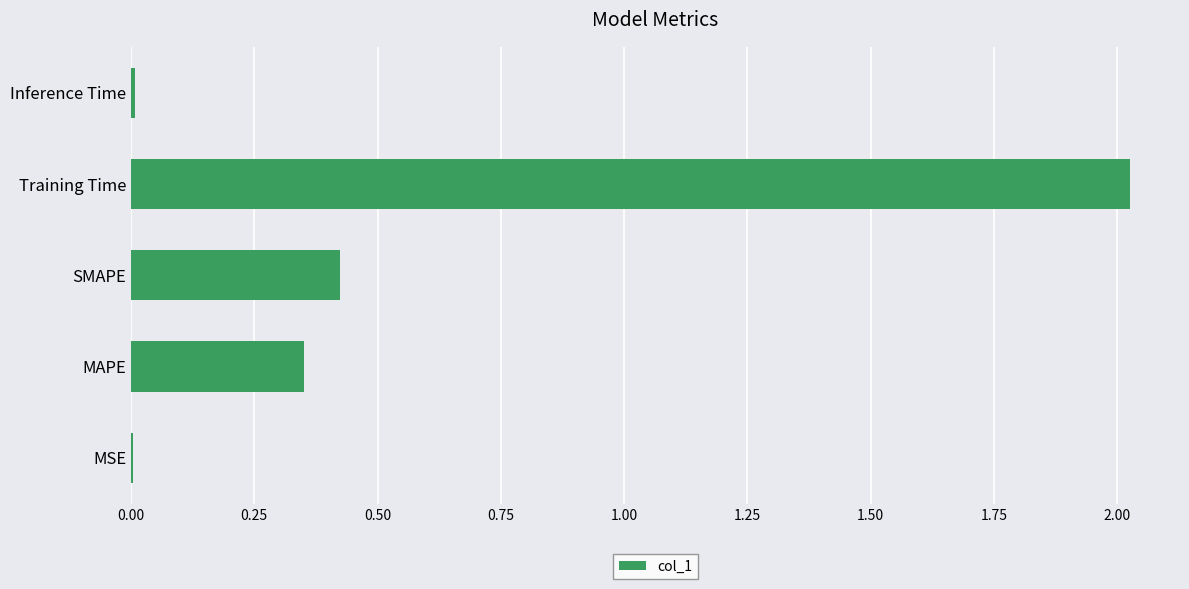

The chart shows a value of 0.0 at MSE. True or false?

True